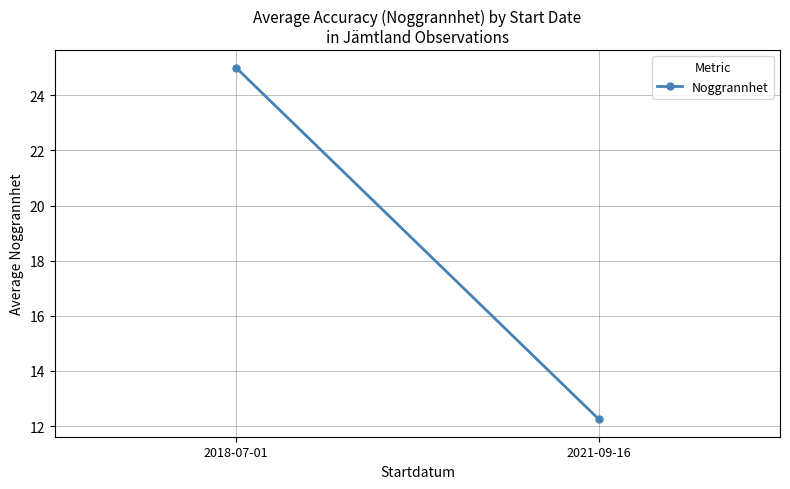

At which label is the value closest to 18?

2021-09-16